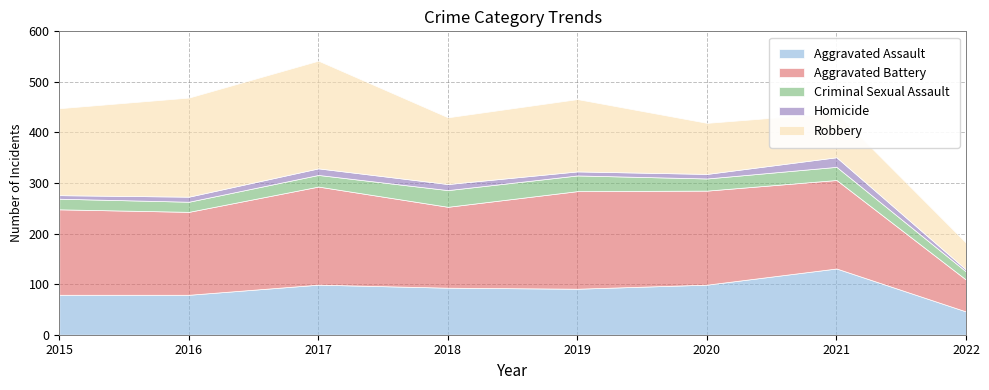

What is the sum of all Aggravated Assault values?

717